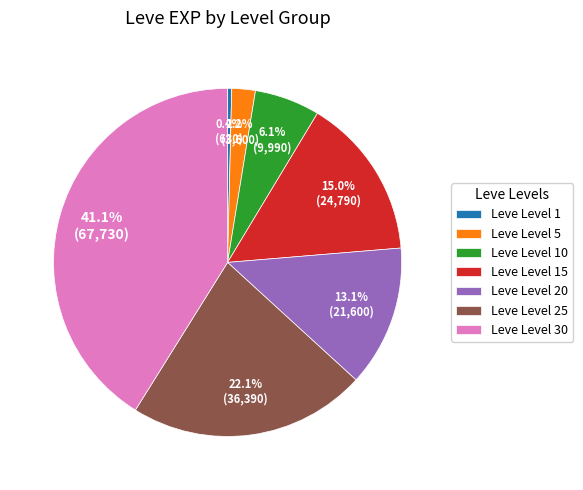

True or false: Leve Level 30 accounts for 33% of the total.

False